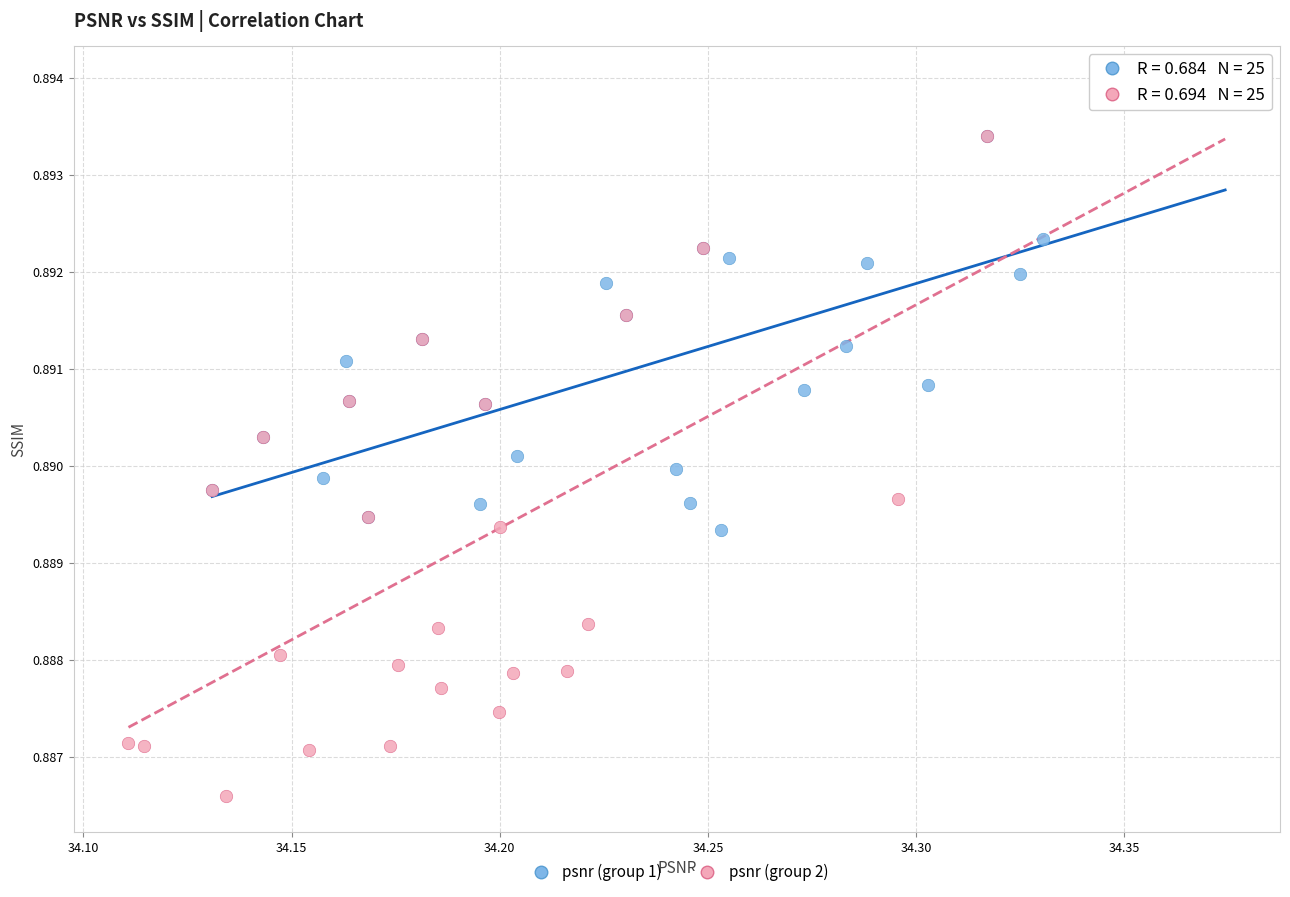

Which series reaches the minimum Y coordinate?

psnr (group 2)